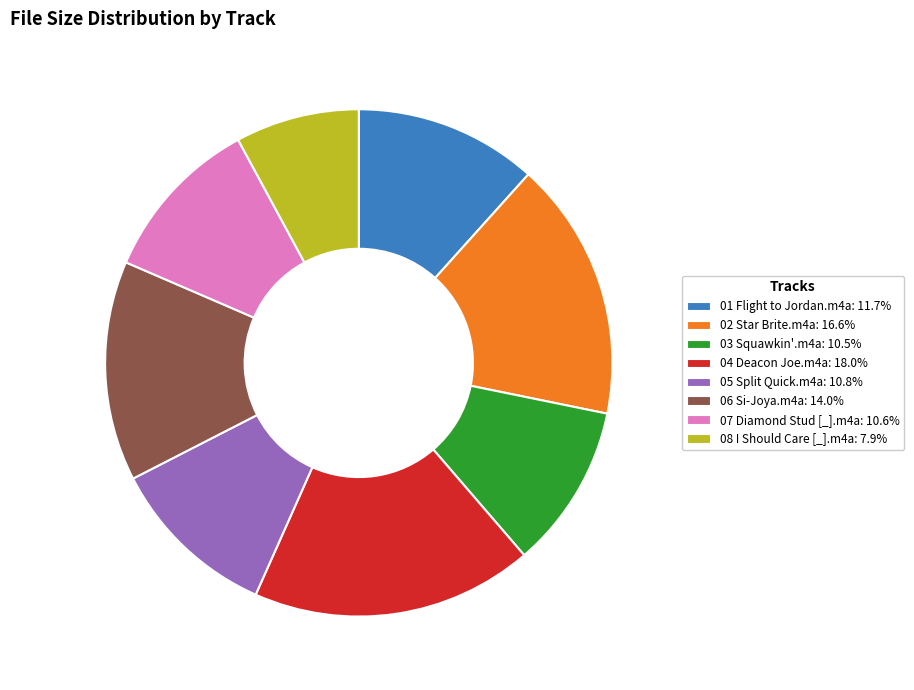

Is there any slice that represents more than half of the pie?

No